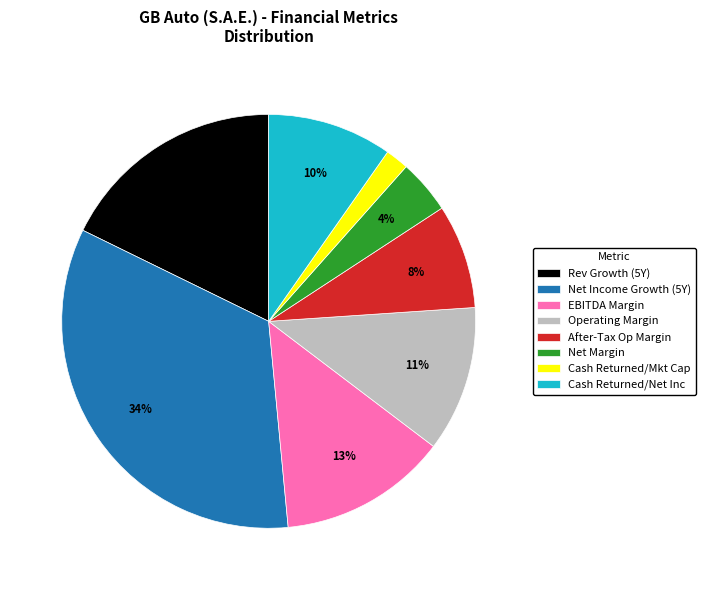

What is the largest slice in the pie chart?

Net Income Growth (5Y)